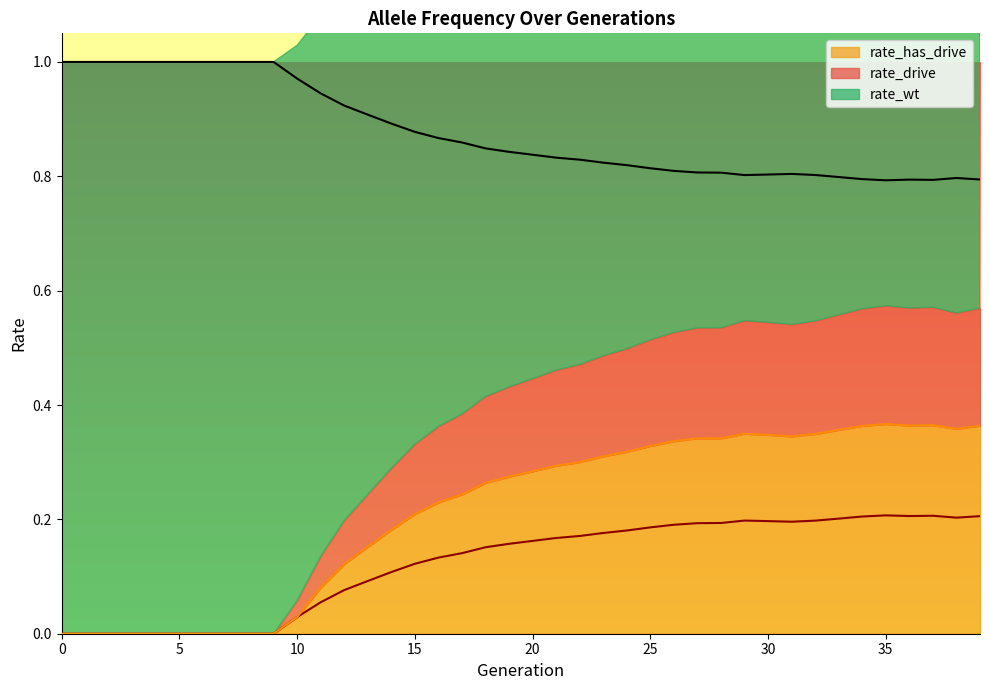

Is the value of rate_wt at 7 greater than the value of rate_drive at 29?

Yes